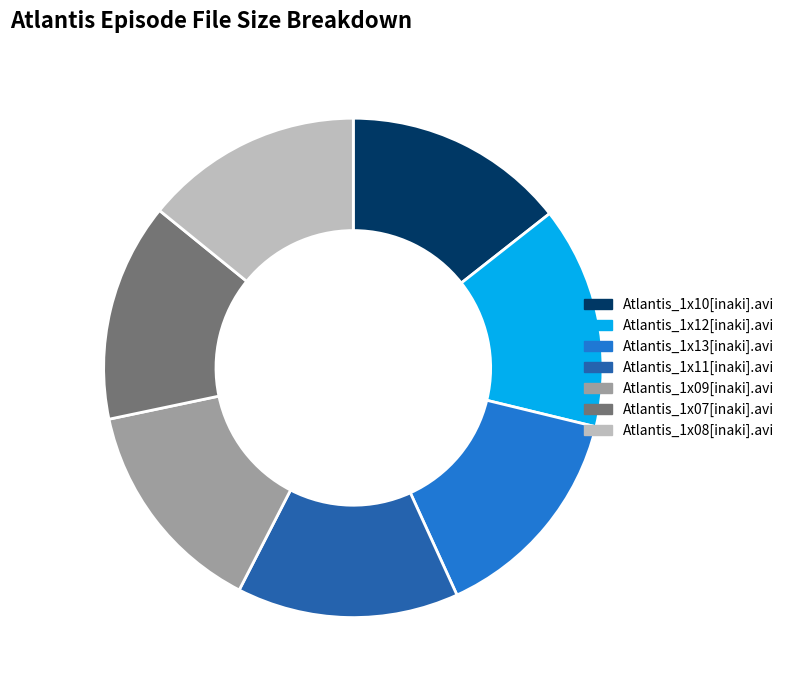

Is there any slice that represents more than half of the pie?

No